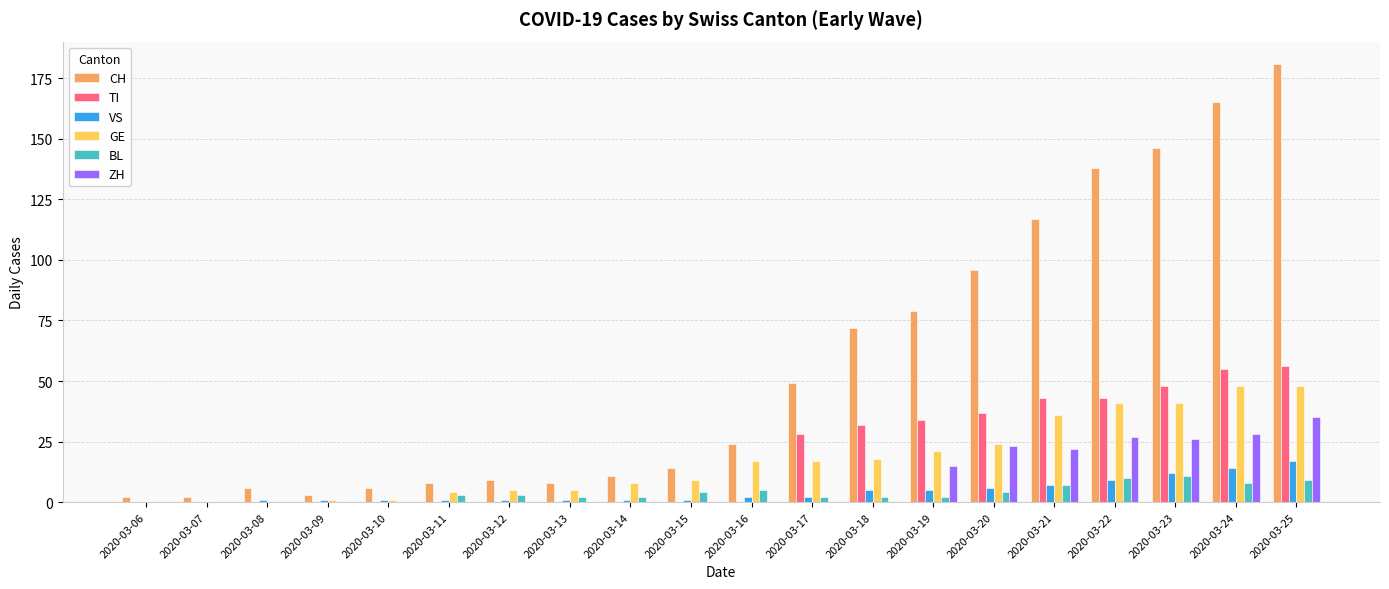

Reading right to left, what are all the values shown in this chart?

CH: 181	165	146	138	117	96	79	72	49	24	14	11	8	9	8	6	3	6	2	2
TI: 56	55	48	43	43	37	34	32	28	0	0	0	0	0	0	0	0	0	0	0
VS: 17	14	12	9	7	6	5	5	2	2	1	1	1	1	1	1	1	1	0	0
GE: 48	48	41	41	36	24	21	18	17	17	9	8	5	5	4	1	1	0	0	0
BL: 9	8	11	10	7	4	2	2	2	5	4	2	2	3	3	0	0	0	0	0
ZH: 35	28	26	27	22	23	15	0	0	0	0	0	0	0	0	0	0	0	0	0